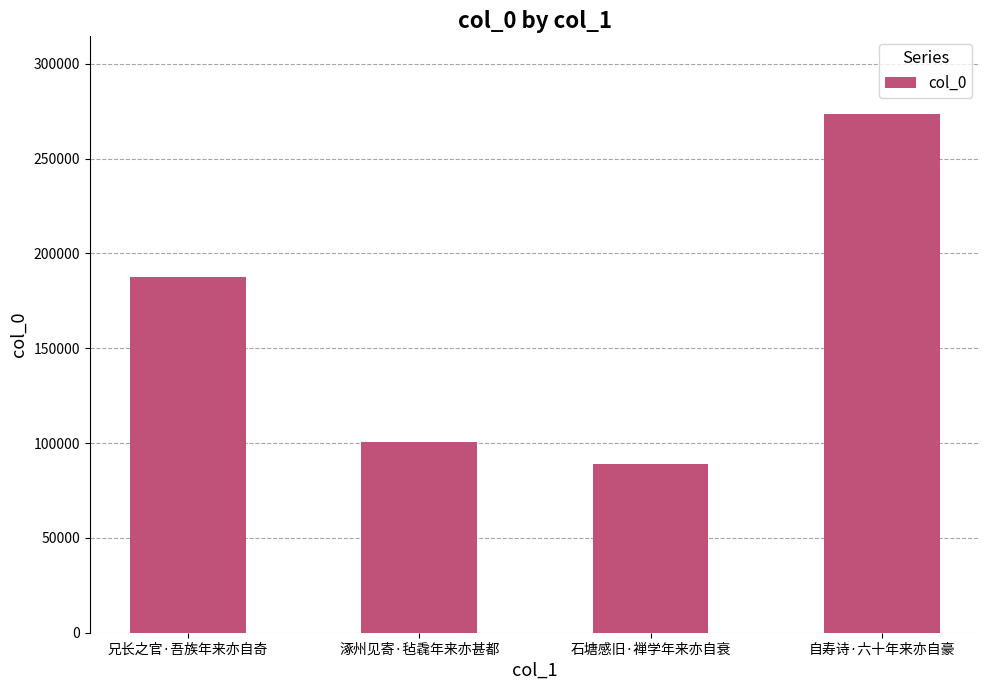

Read the value at 涿州见寄·毡毳年来亦甚都, to the nearest 10.

100730